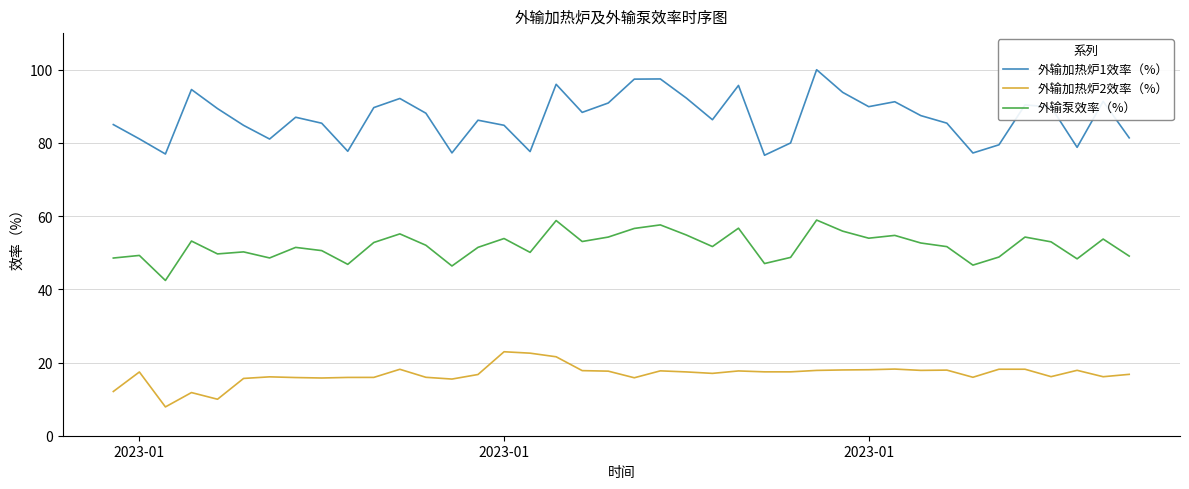

Which series has the widest spread of values?

外输加热炉1效率（%）